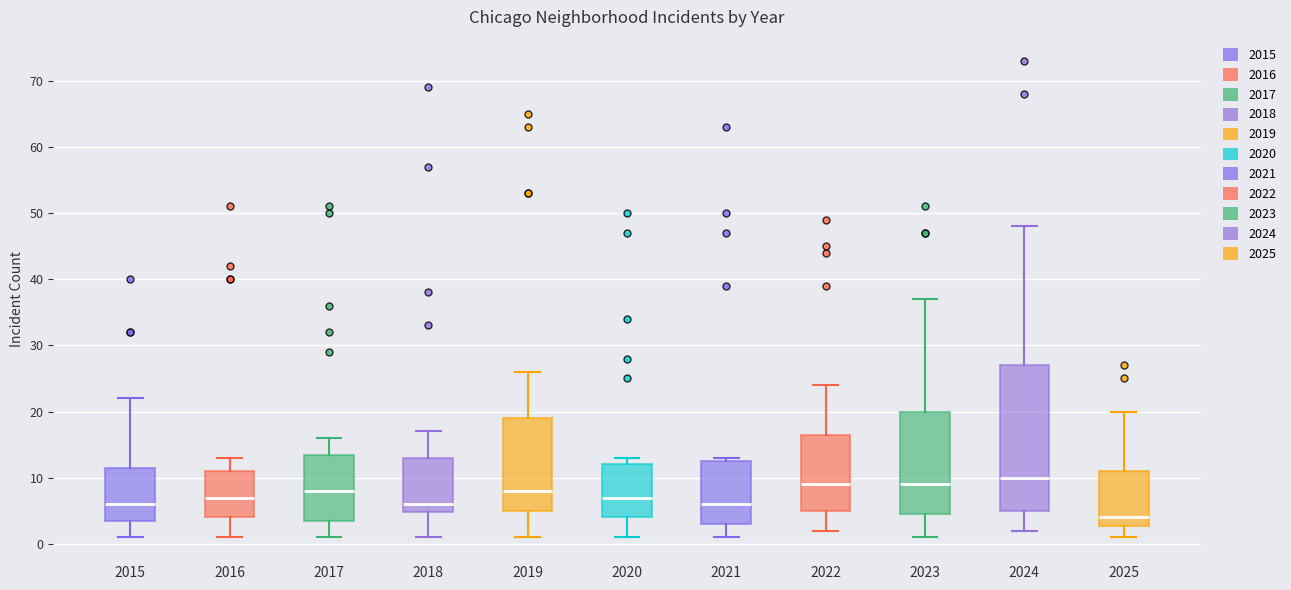

Reading left to right, transcribe this box plot: for each box, give where its median line is, the range the box spans, and where its two whiskers end, as read against the y-axis. The values are not printed on the chart, so give them approximately, as read against the axis.

2015: median 6, box 4 to 12, whiskers 1 to 22
2016: median 7, box 4 to 11, whiskers 1 to 13
2017: median 8, box 4 to 14, whiskers 1 to 16
2018: median 6, box 5 to 13, whiskers 1 to 17
2019: median 8, box 5 to 19, whiskers 1 to 26
2020: median 7, box 4 to 12, whiskers 1 to 13
2021: median 6, box 3 to 13, whiskers 1 to 13 (just above the box's upper edge)
2022: median 9, box 5 to 17, whiskers 2 to 24
2023: median 9, box 5 to 20, whiskers 1 to 37
2024: median 10, box 5 to 27, whiskers 2 to 48
2025: median 4, box 3 to 11, whiskers 1 to 20